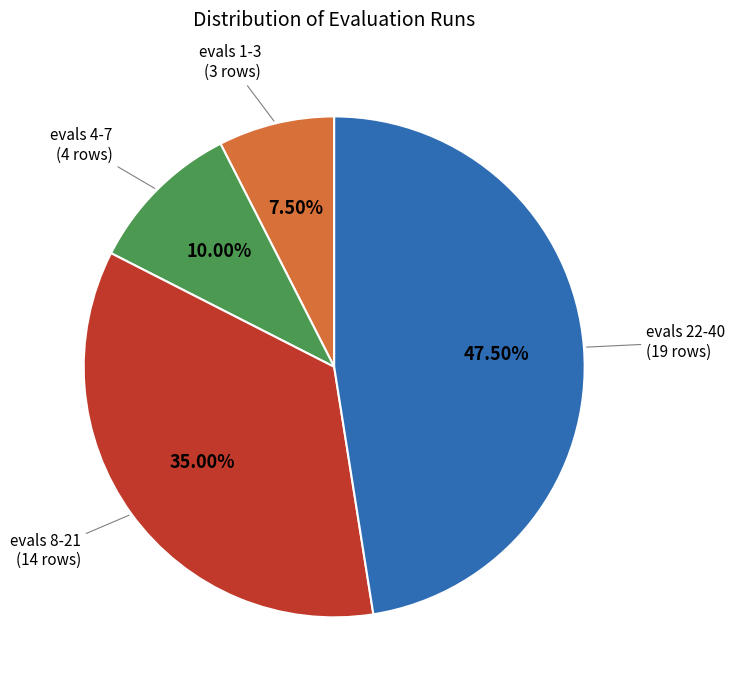

Is the sum of evals 8-21 and evals 22-40 greater than half?

Yes